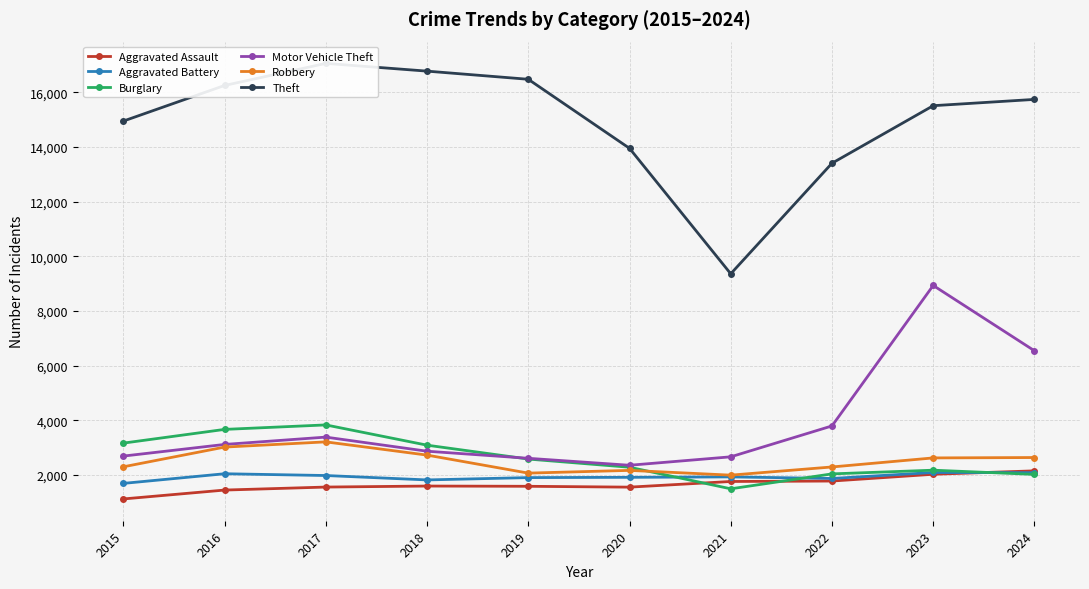

Is it true that Aggravated Battery equals 2858 at 2018?

False